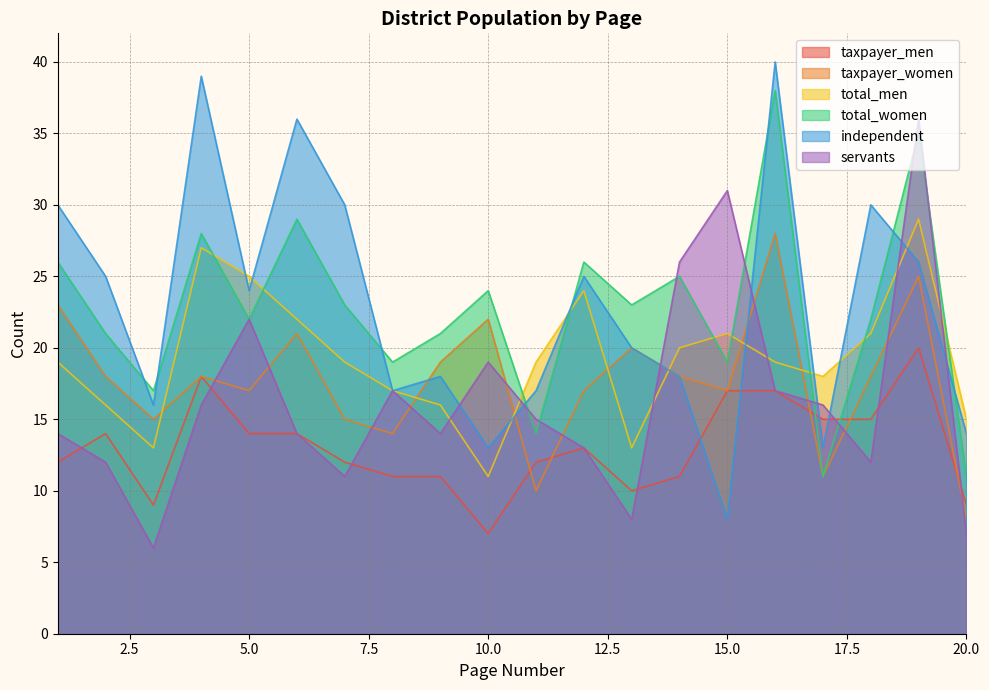

What is the difference between the maximum and minimum values in the total_women series?

27